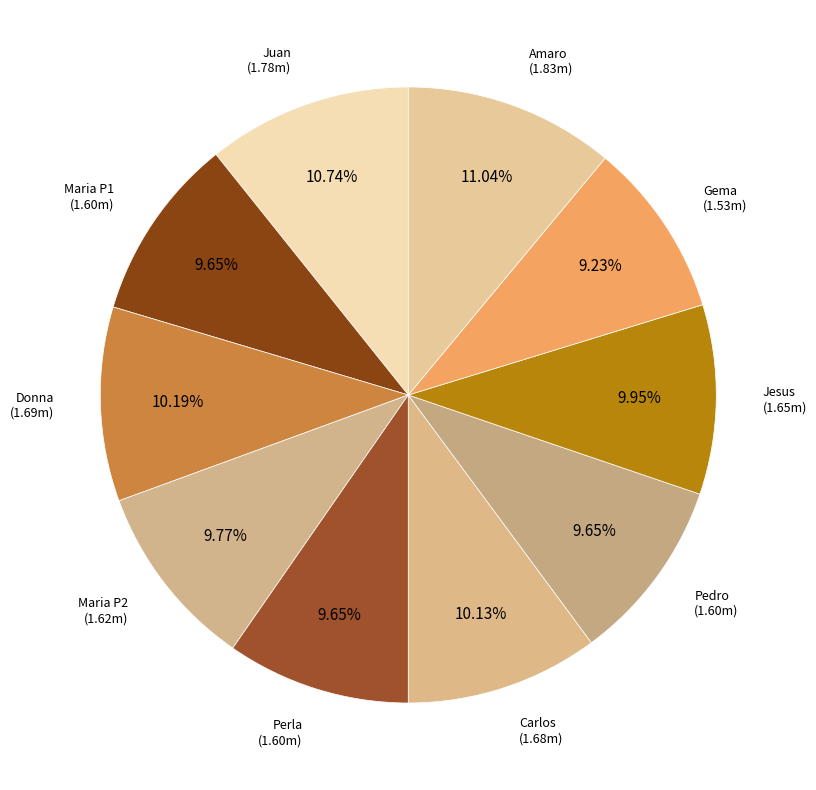

Is there a majority slice in this chart?

No